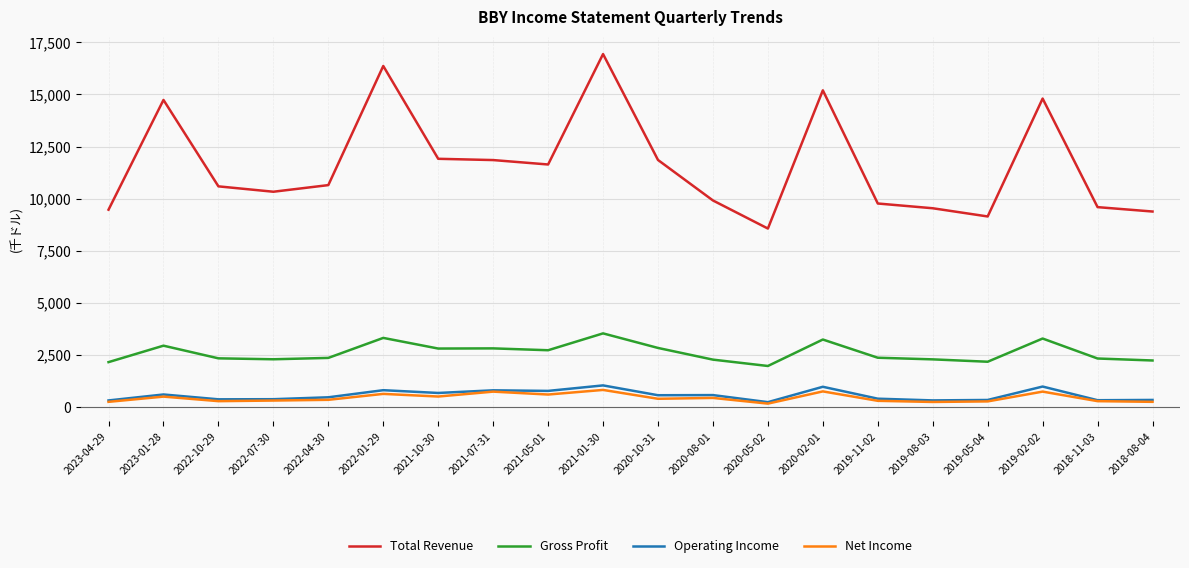

Between 2019-11-02 and 2020-08-01, which is larger?

2020-08-01